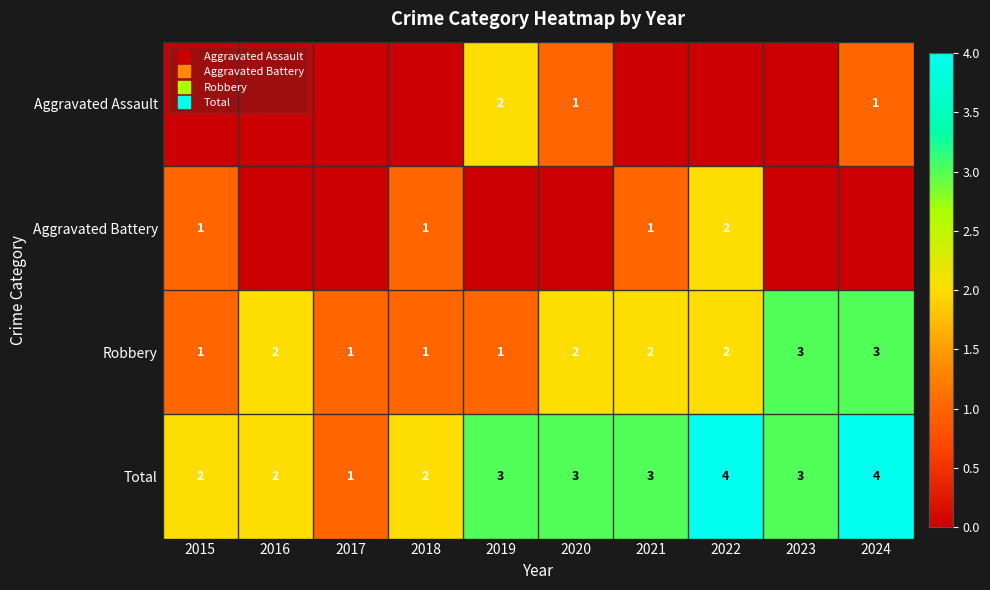

Count the Total values in the range 2 to 3.

7